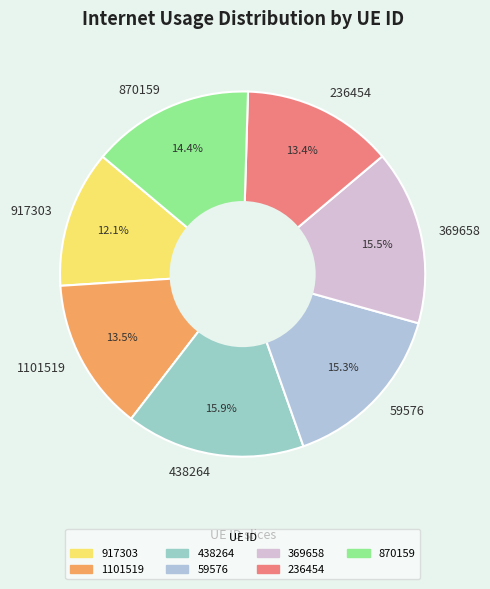

Which has a higher value, 917303 or 1101519?

1101519